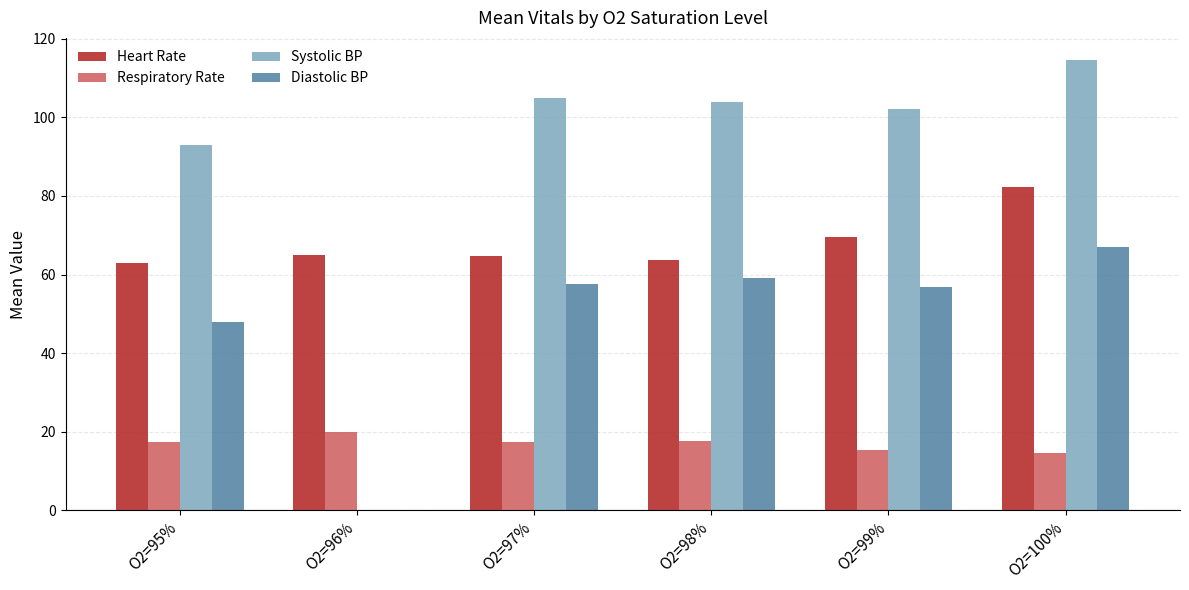

Are the bars grouped side by side (vs. stacked)?

Yes